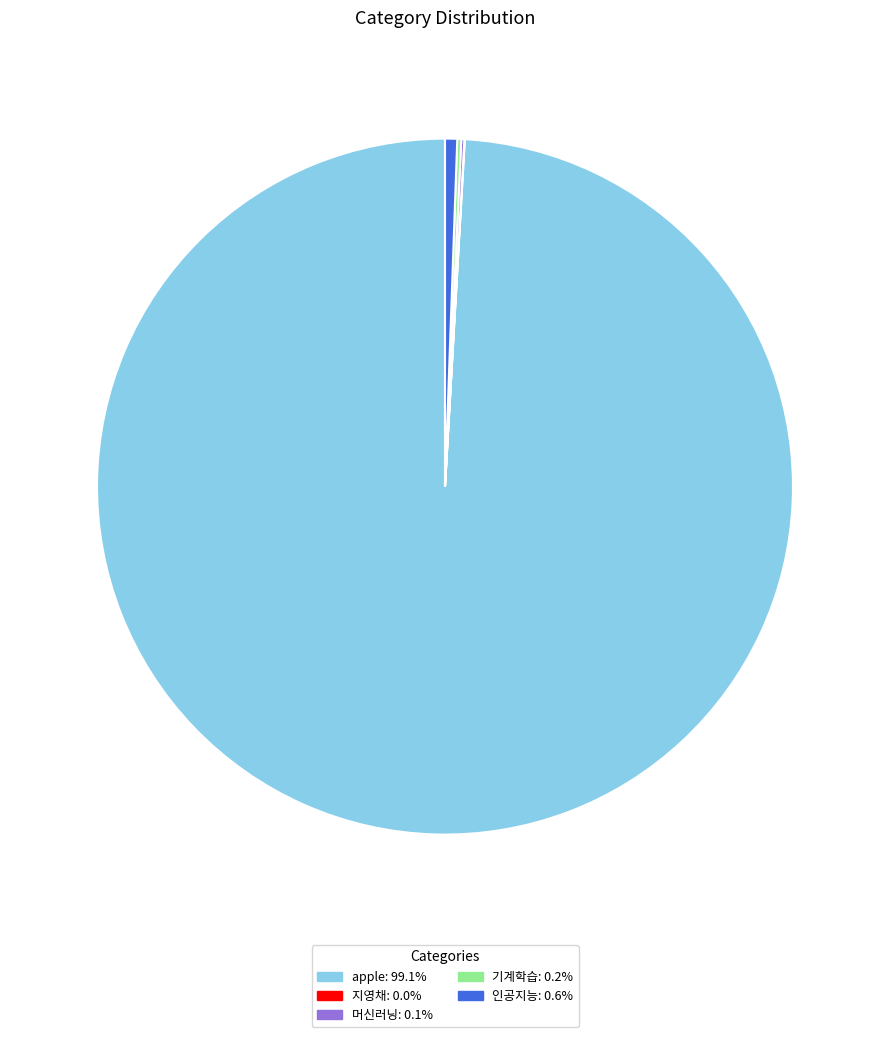

Is the sum of apple and 인공지능 greater than half?

Yes